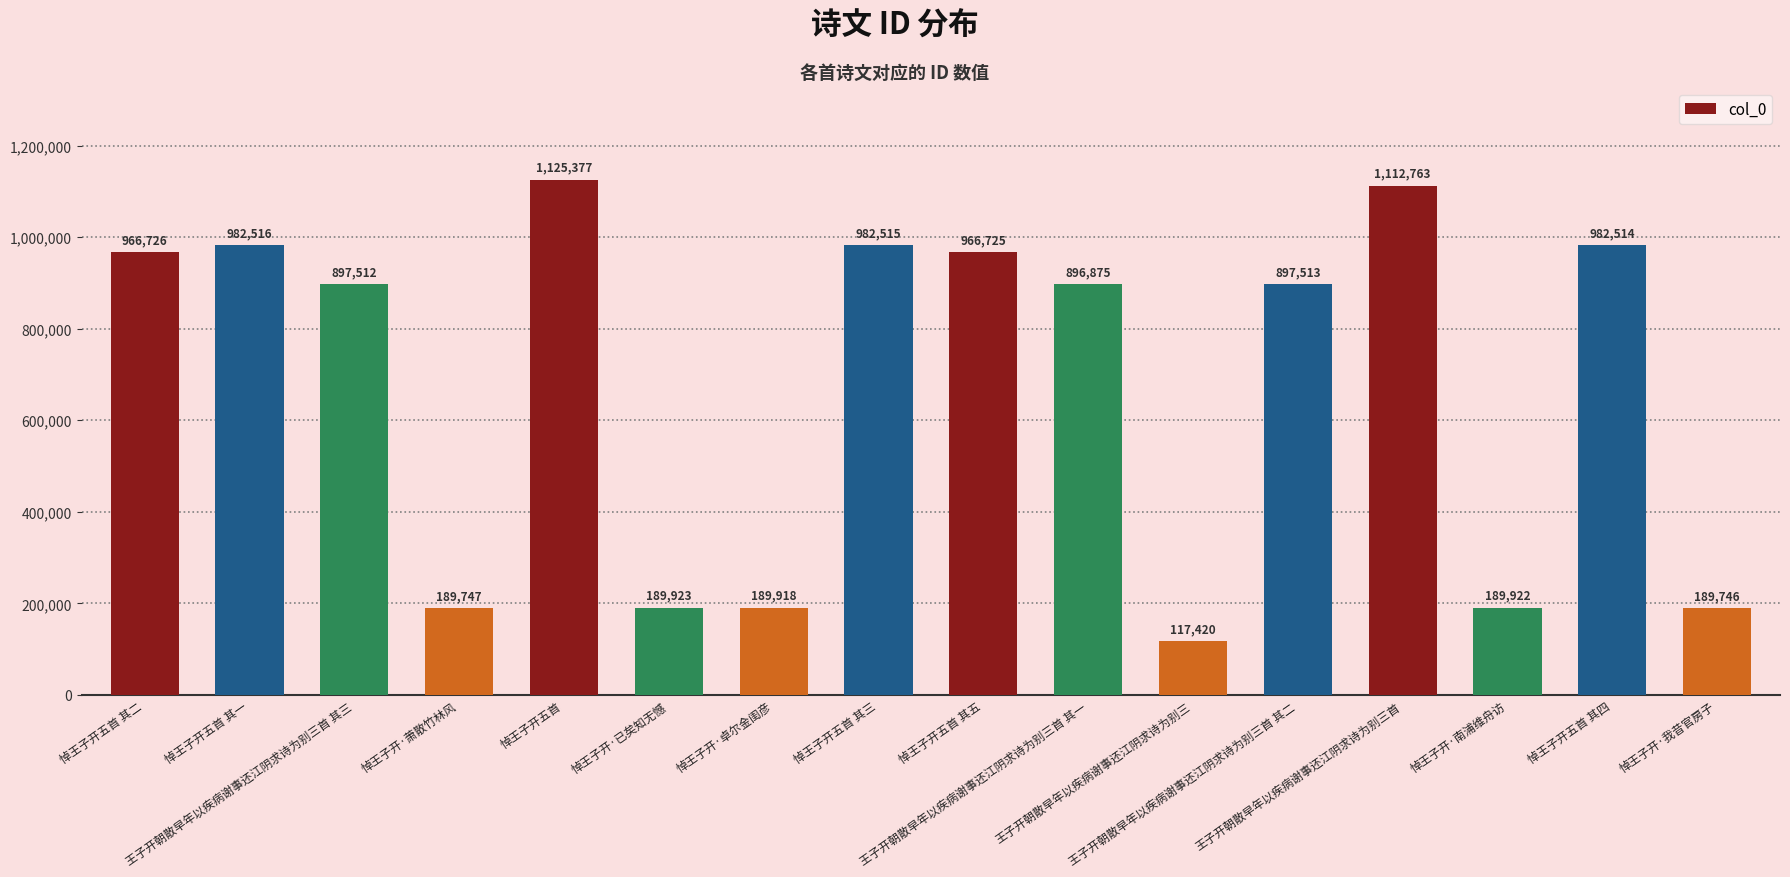

The value at 王子开朝散早年以疾病谢事还江阴求诗为别三首 其二 is 1552545. True or false?

False